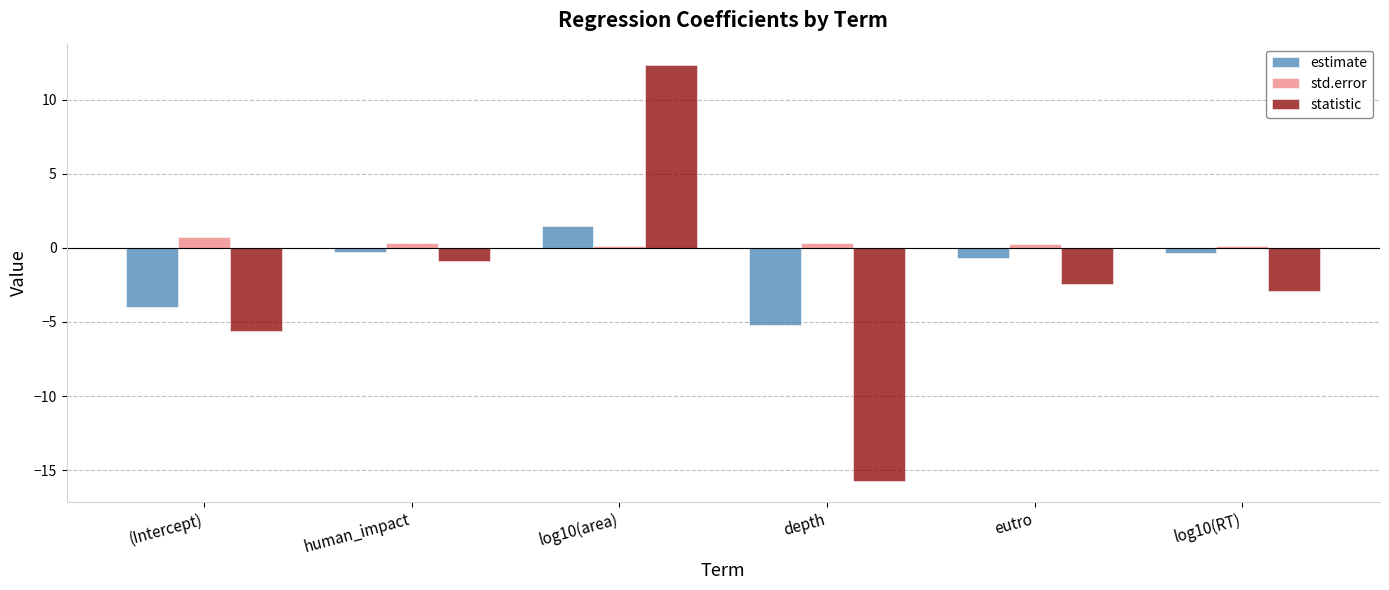

True or false: statistic has a value of -1.0 at eutro.

False